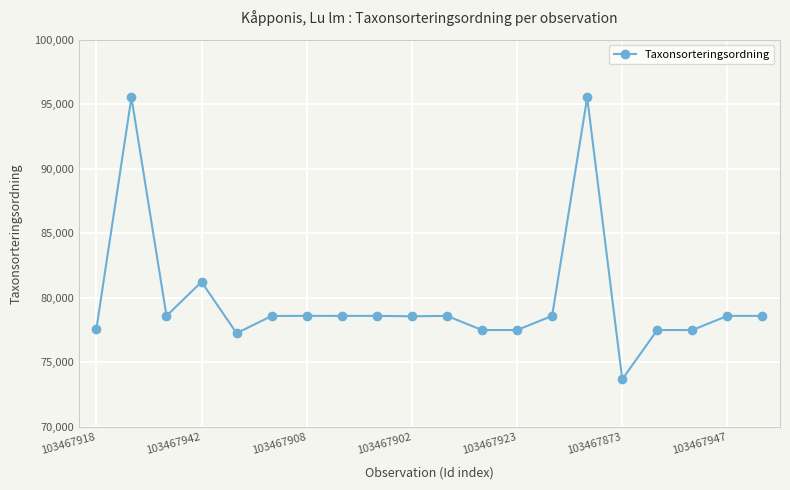

True or false: the data has more than 2 interior local peaks.

True